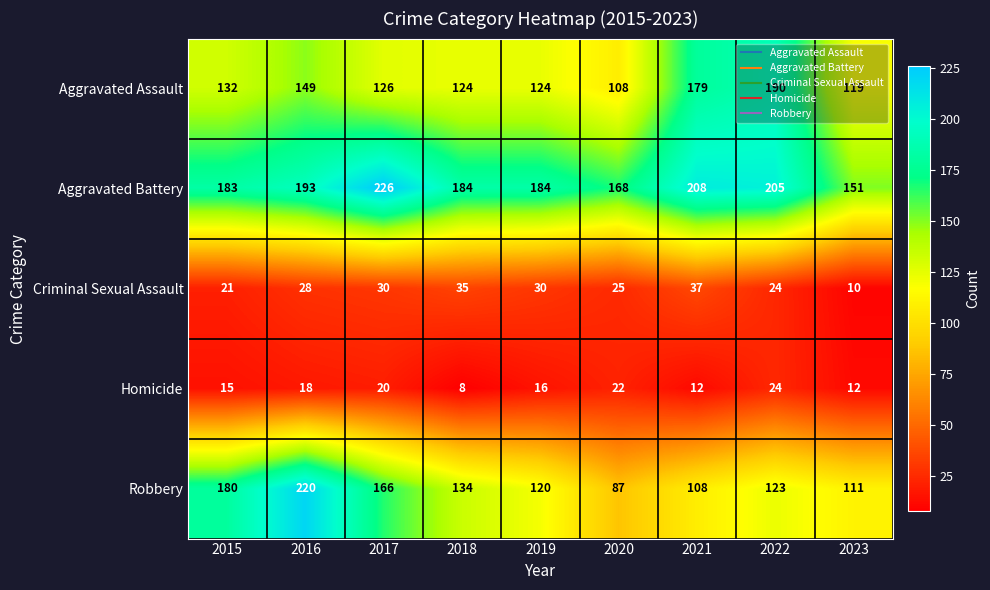

At which category does the chart reach its minimum across all series?

2018